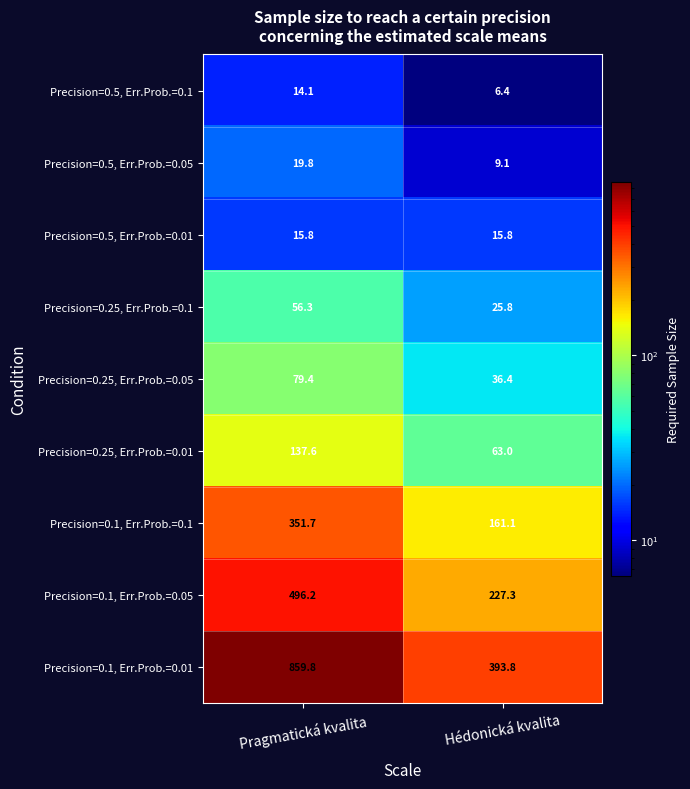

At which label does Precision=0.25, Err.Prob.=0.05 reach its minimum?

Hédonická kvalita